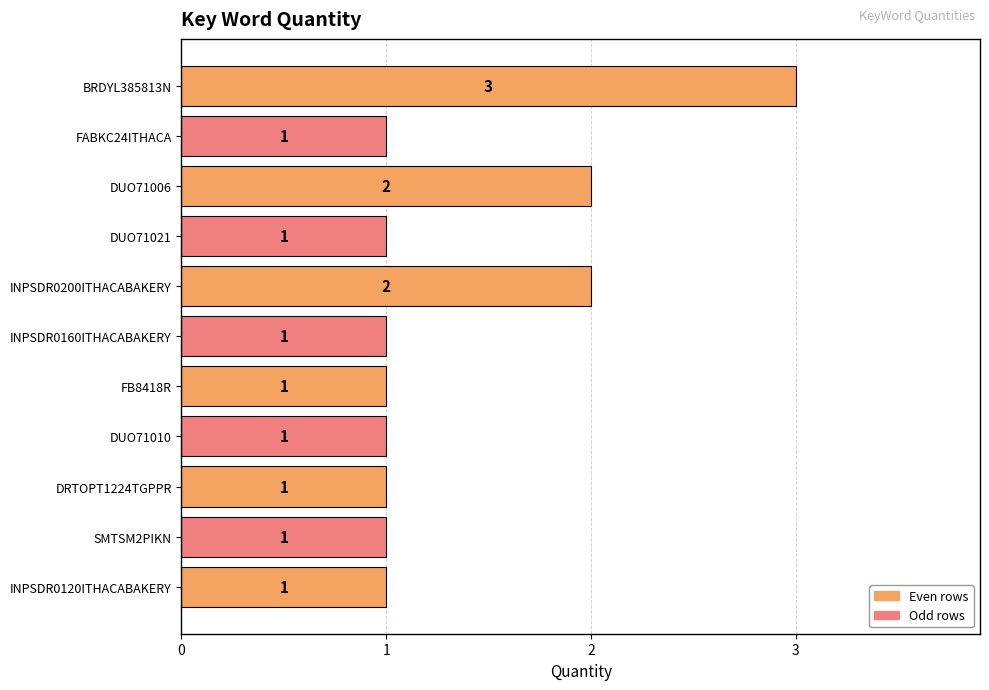

True or false: the data shows 0 at DRTOPT1224TGPPR.

False